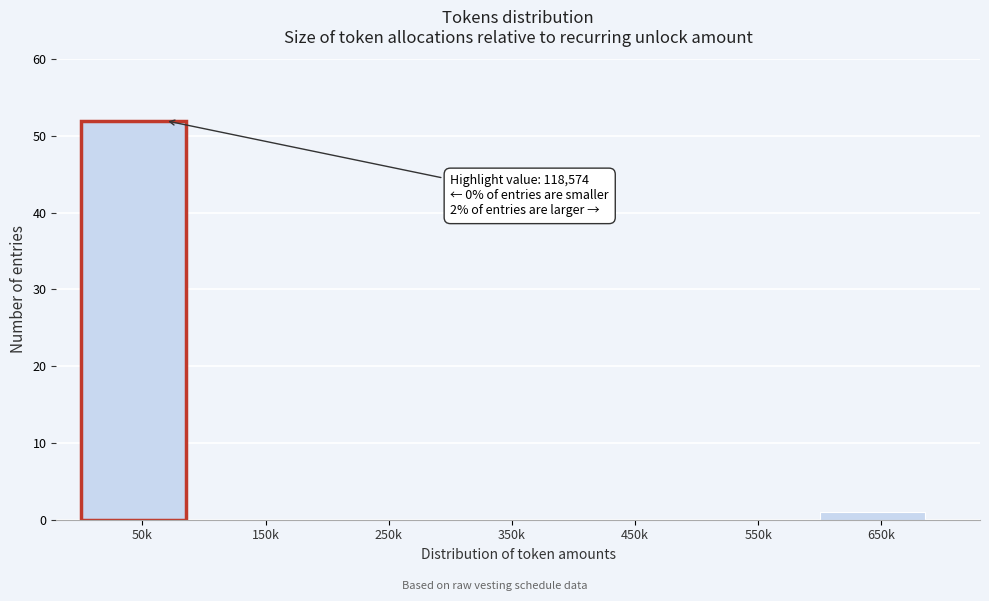

Reading left to right, extract all data points from this chart.

50k=52	150k=0	250k=0	350k=0	450k=0	550k=0	650k=1